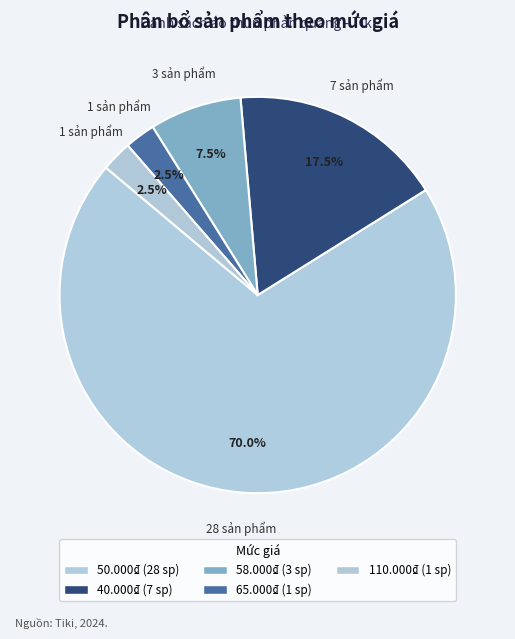

What is the change in value from 50.000₫ to 58.000₫?

-25